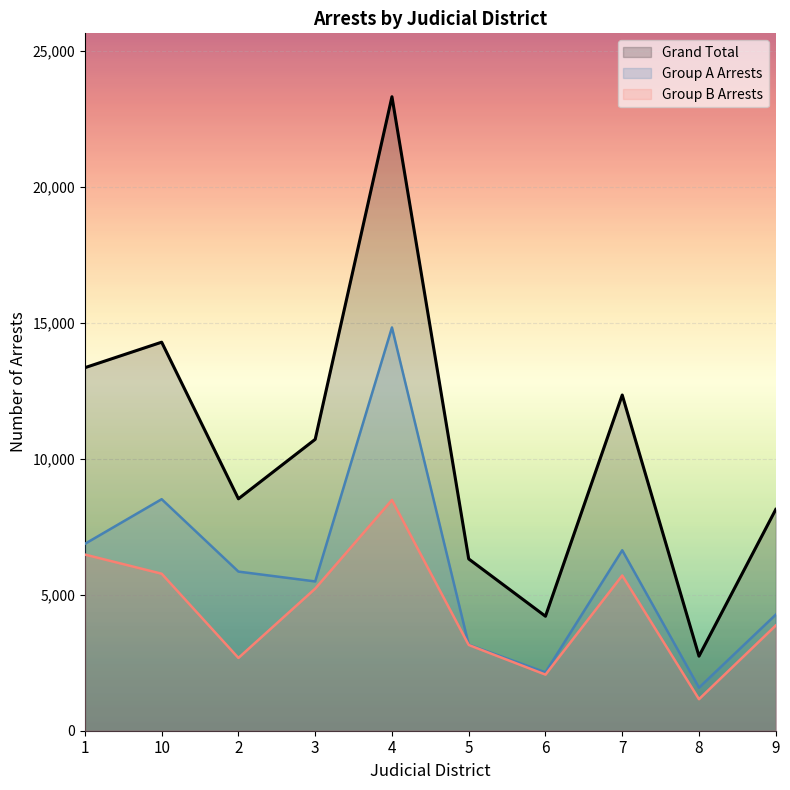

Reading left to right, extract all data points from this chart.

Group A Arrests: 6876	8519	5855	5493	14837	3166	2148	6640	1584	4270
Group B Arrests: 6482	5777	2678	5228	8490	3155	2064	5712	1160	3872
Grand Total: 13358	14296	8533	10721	23327	6321	4212	12352	2744	8142